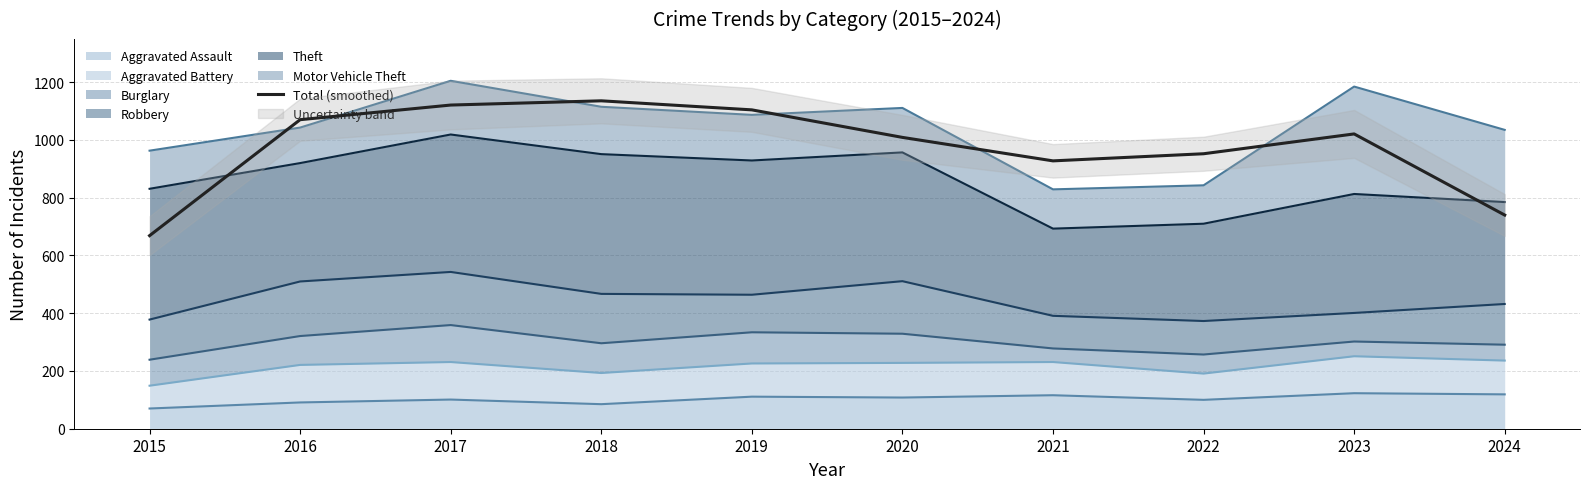

Which category has the highest value across all series?

2018